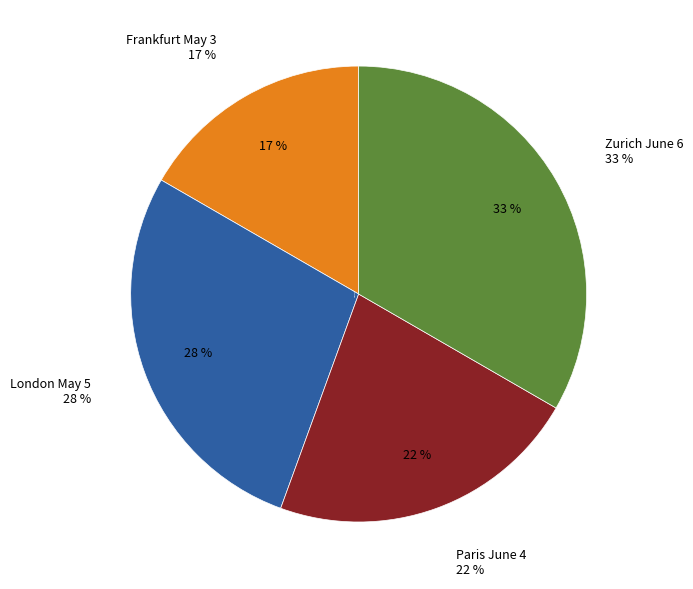

How many segments does this pie chart have?

4